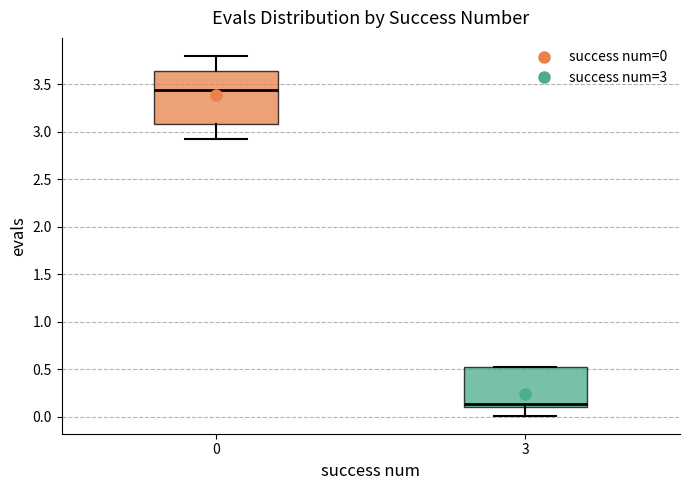

Which box has the lowest median line?

3